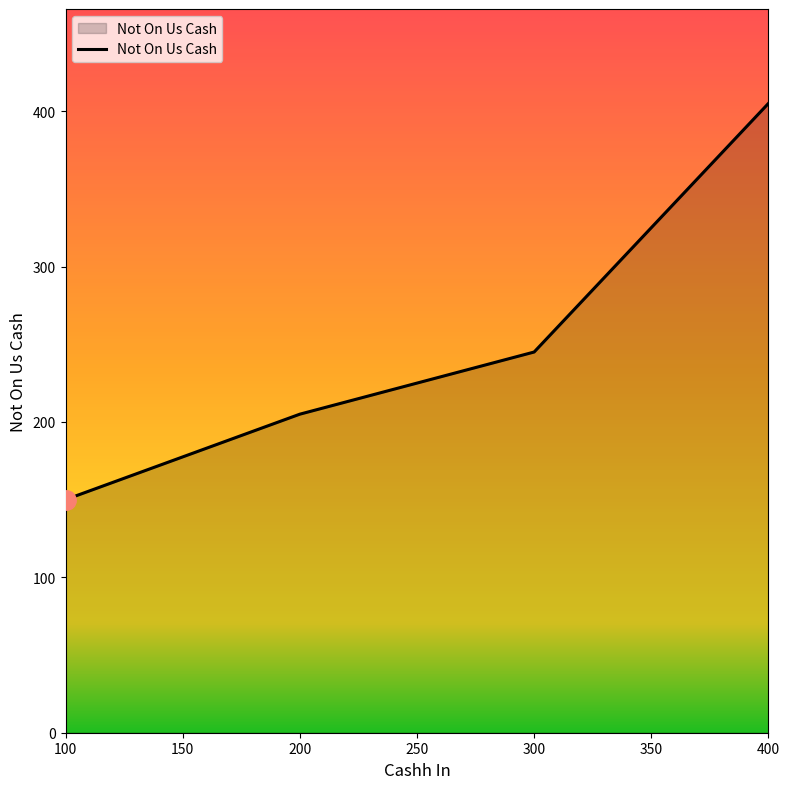

True or false: there are more than 0 points higher than both neighbors.

False